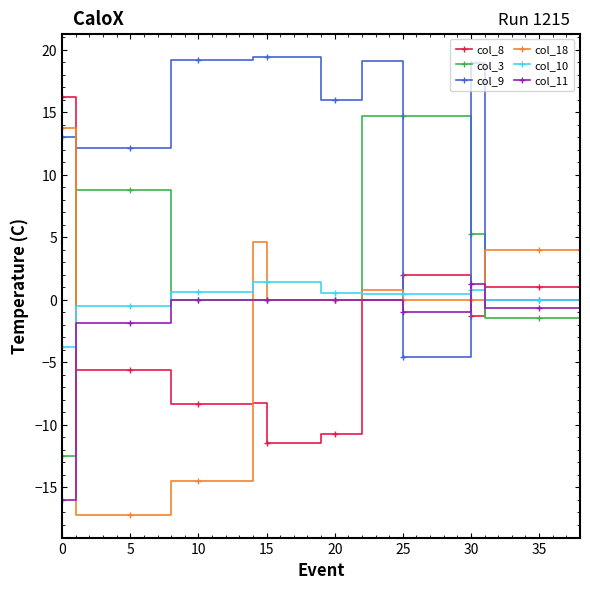

What is the maximum value shown in the chart?

19.5